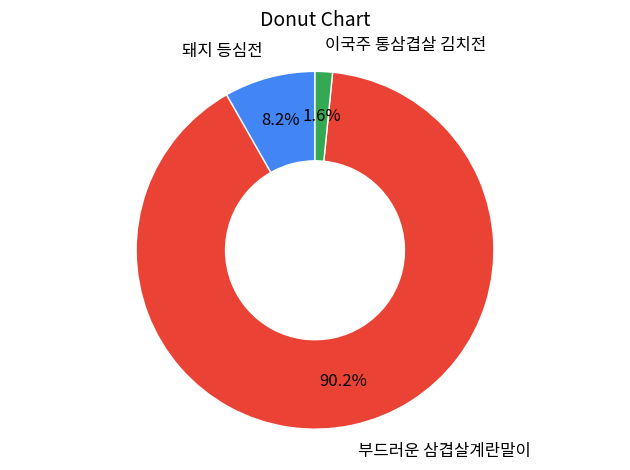

Count the number of slices in the pie.

3